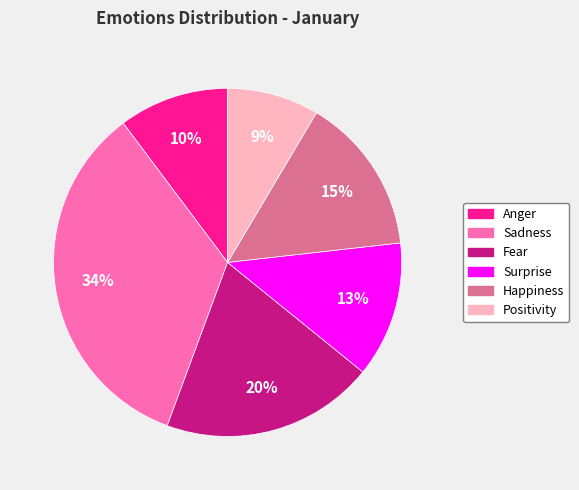

Is there a majority slice in this chart?

No